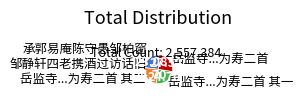

Which category has the biggest portion of the pie?

岳监寺...为寿二首